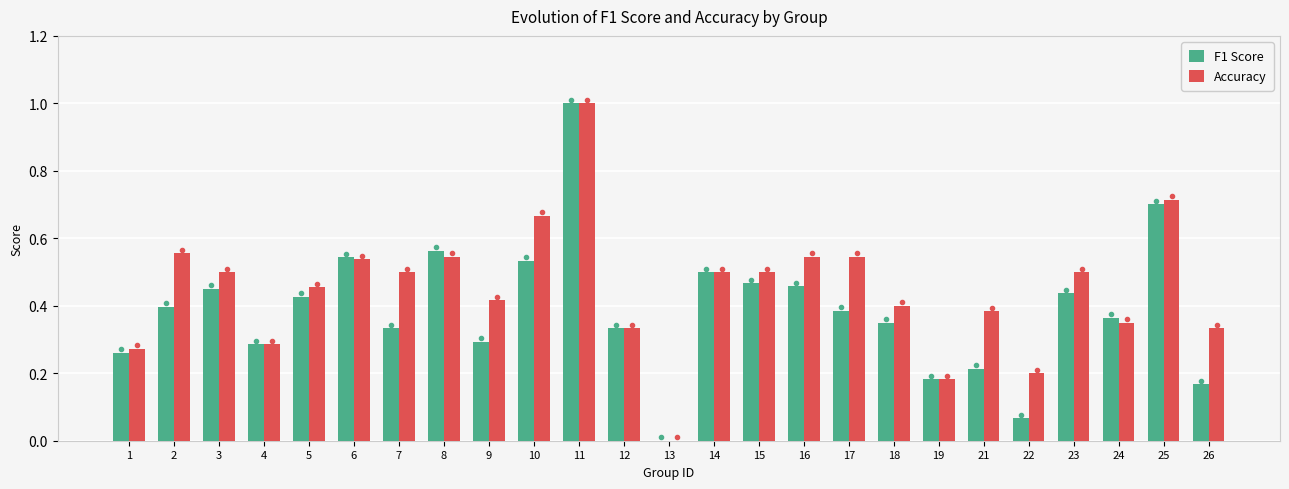

The F1 Score series shows 0.1 at 10. True or false?

False